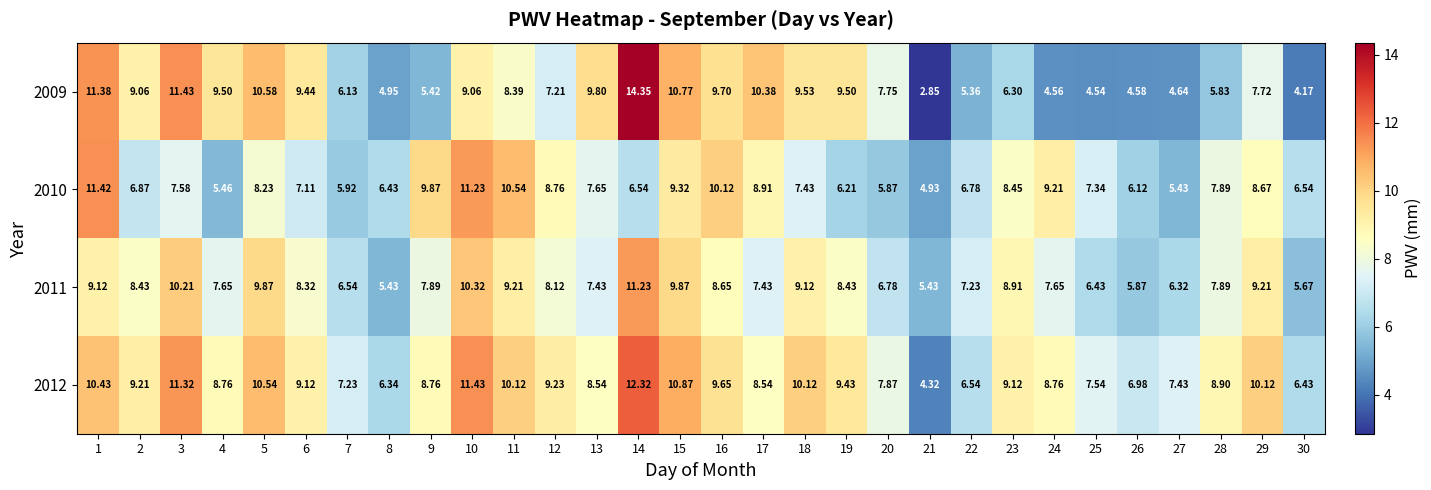

What is the total value across all series at 5?

39.2